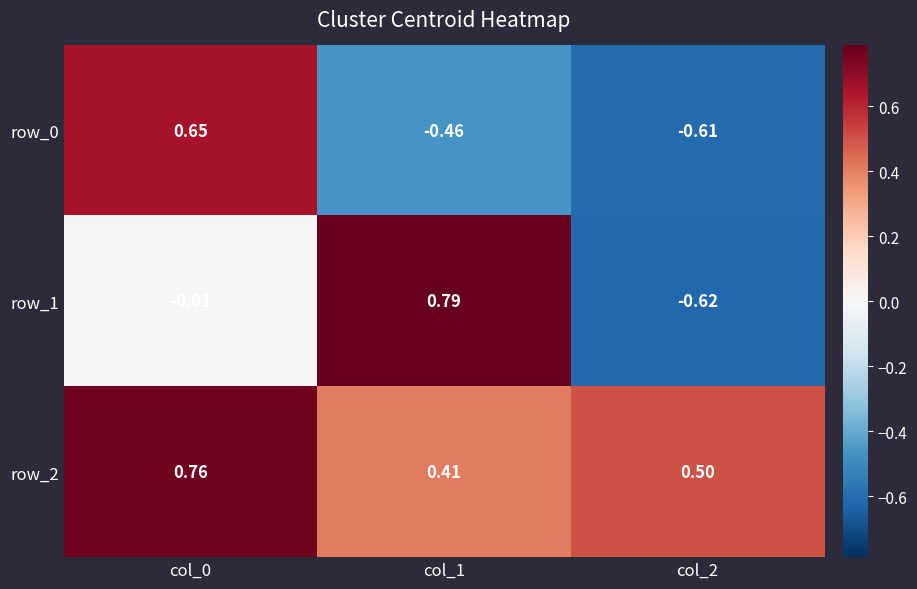

The value of row_0 at col_1 is -0.2. True or false?

False